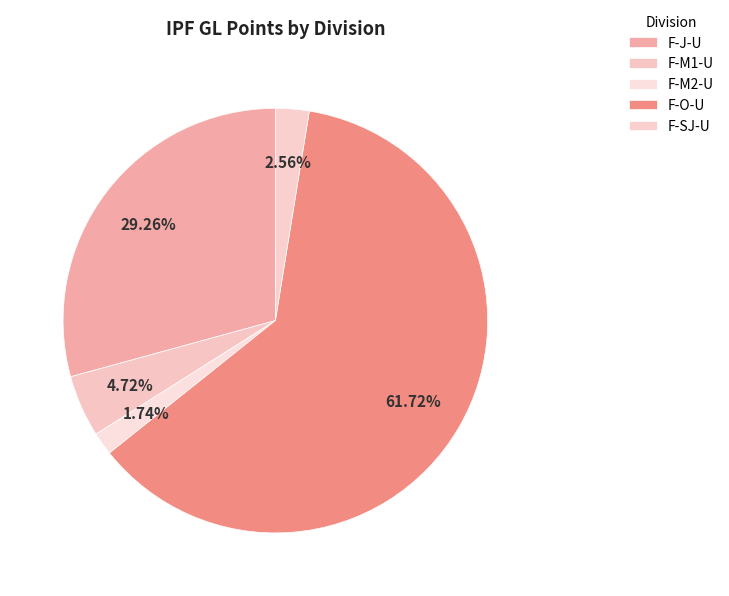

How many slices are in this pie chart?

5